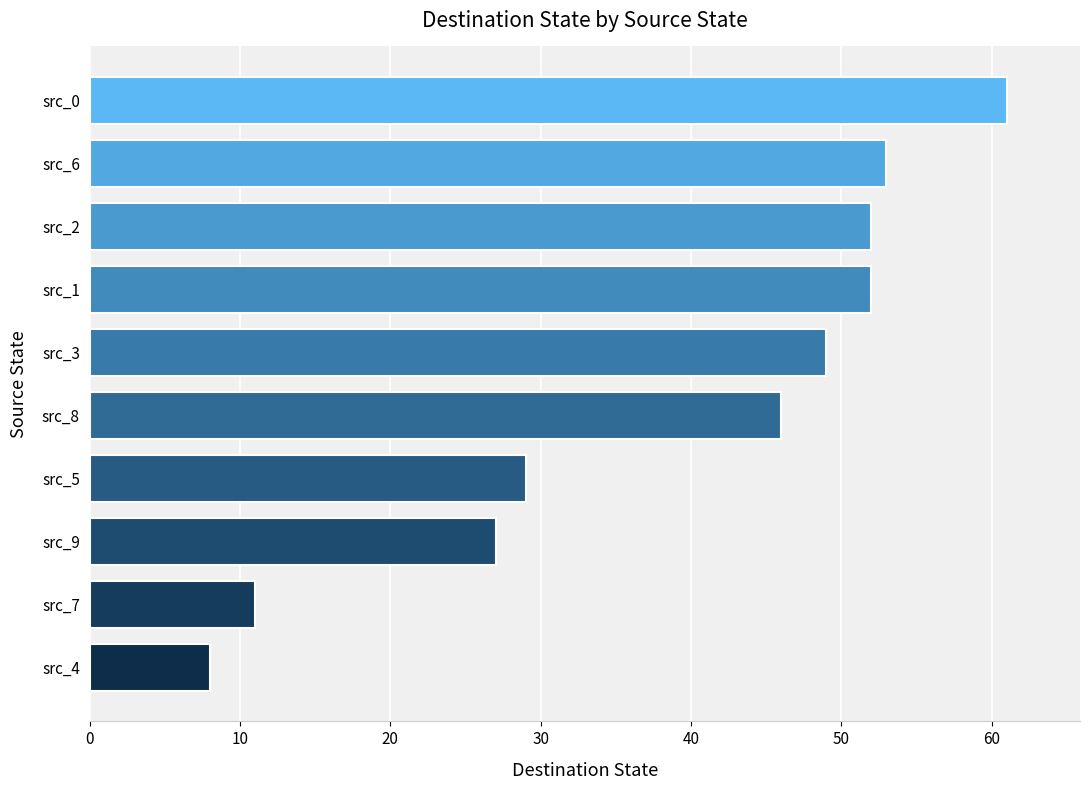

What is the smallest value displayed?

8